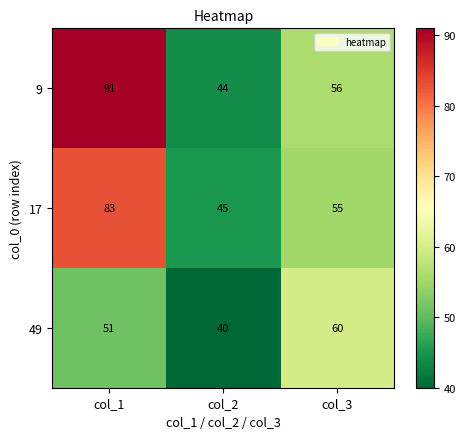

What is the total value across all series at col_2?

129